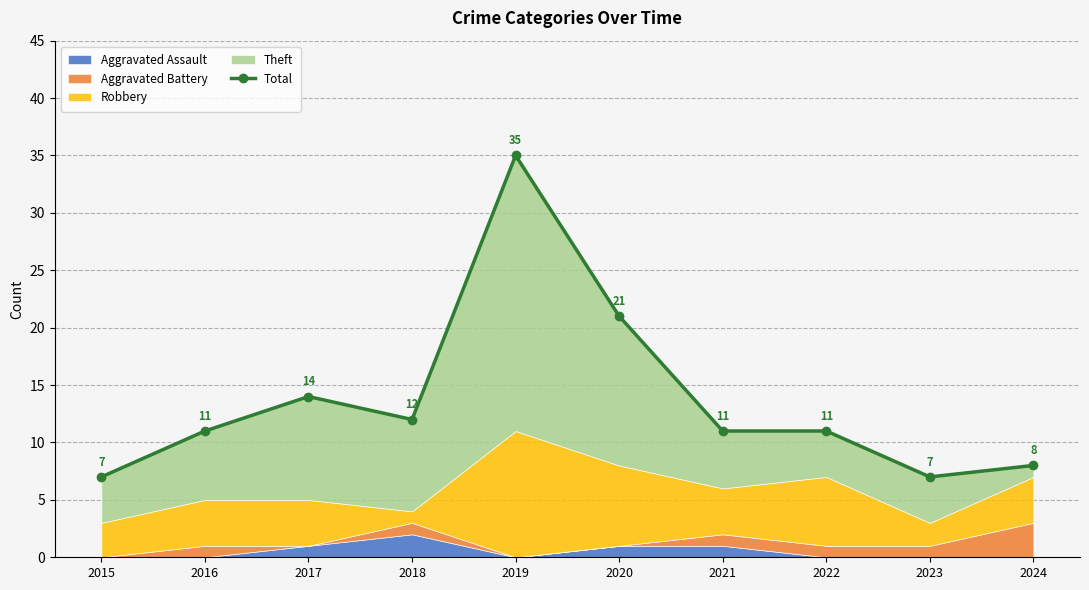

What is the difference between the maximum and minimum values?

28